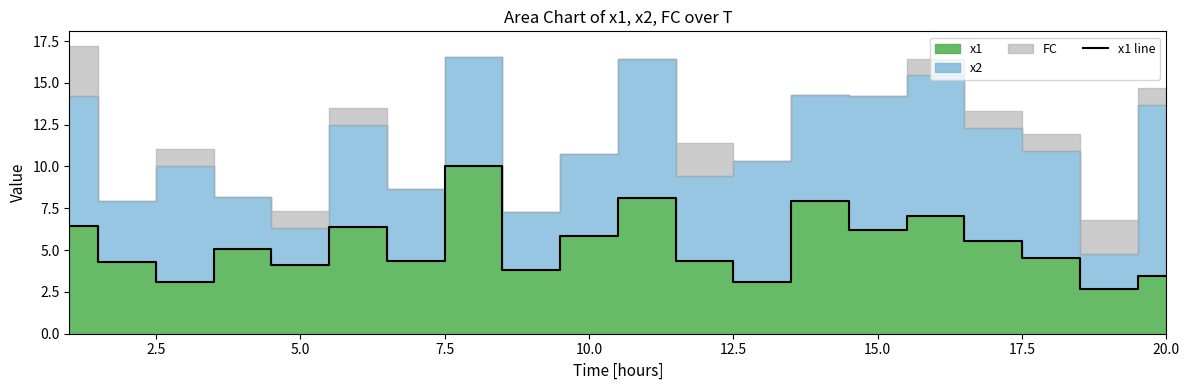

True or false: x1 line has a value of 5.7 at 5.0.

False